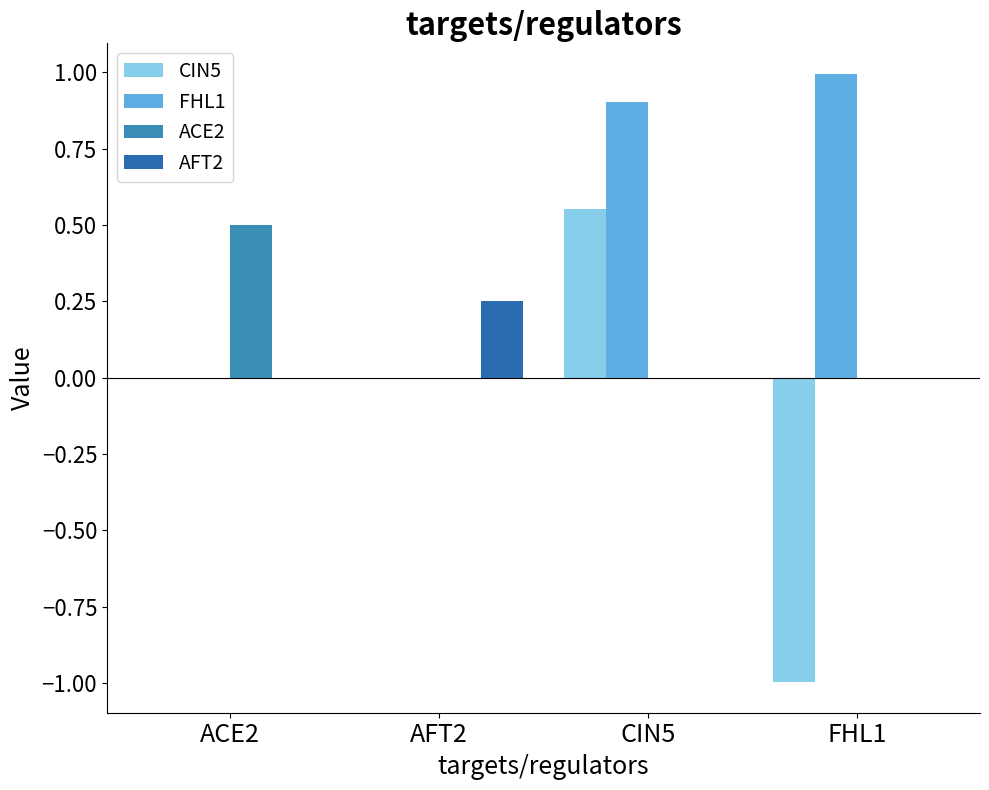

Are the bars horizontal?

No